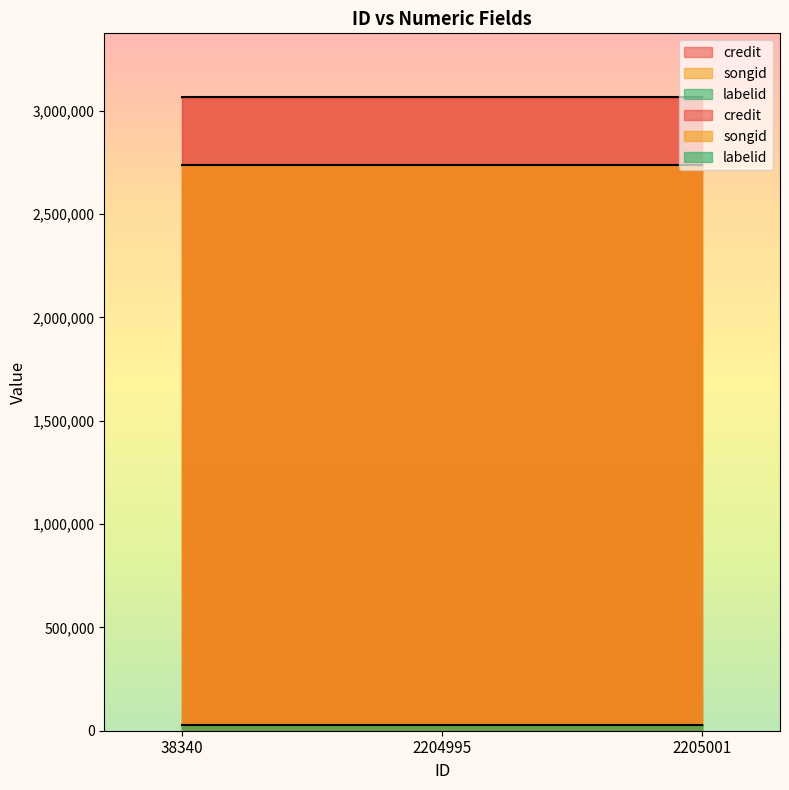

List the series in order of their peak value, highest first.

credit, songid, labelid